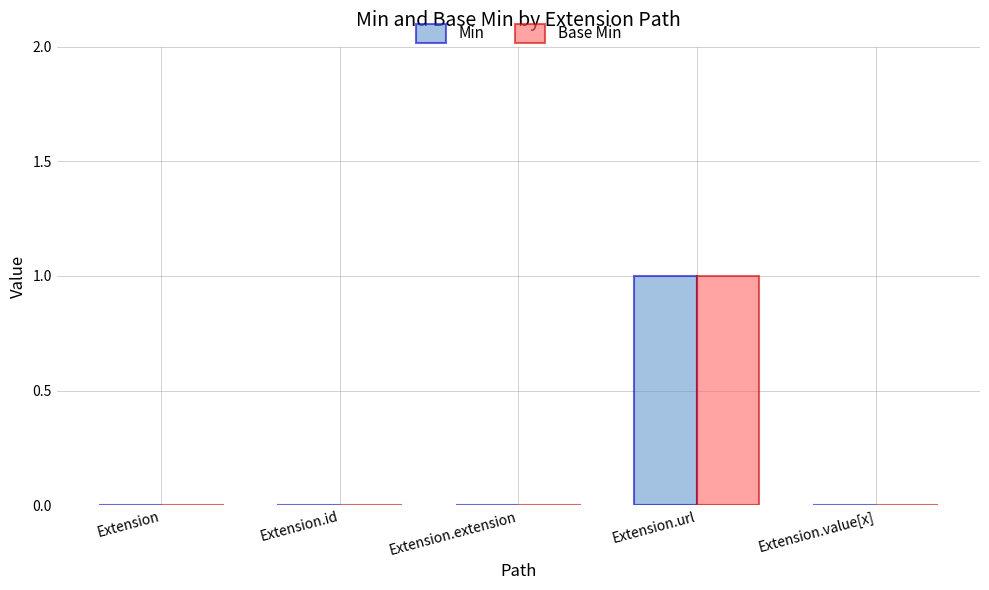

The value of Base Min at Extension.value[x] is 1. True or false?

False